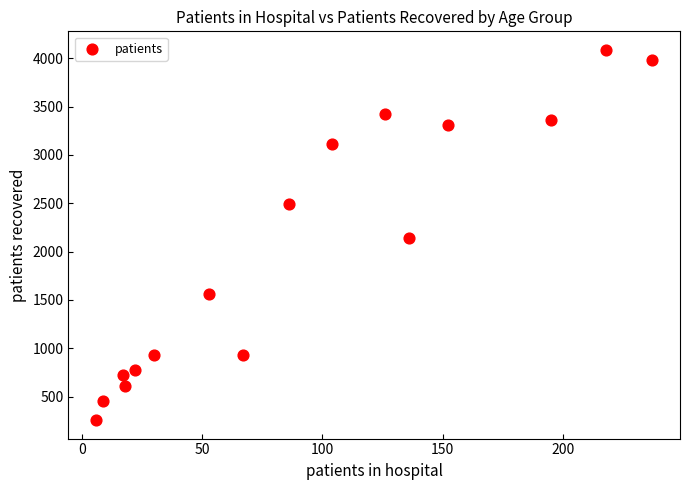

What is the range of Y values (max minus min)?

3830